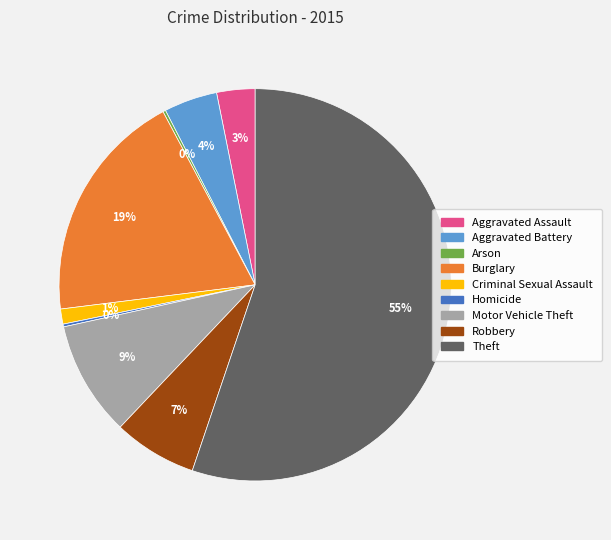

The Robbery slice represents 7% of the pie. True or false?

True